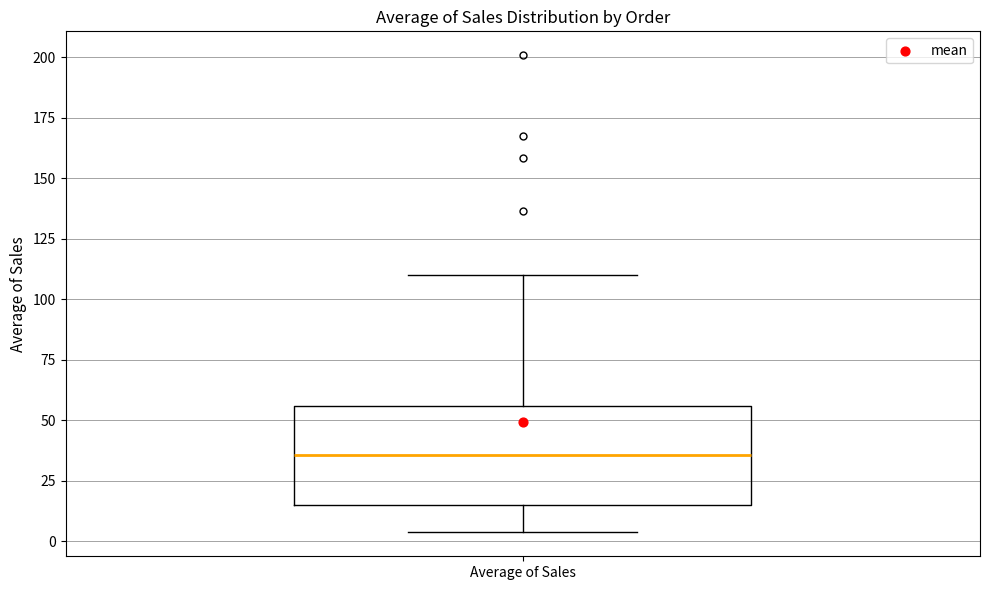

Transcribe this box plot: give where the median line is, the range the box spans, and where the two whiskers end, as read against the y-axis. The values are not printed on the chart, so give them approximately, as read against the axis.

median 35, box 15 to 55, whiskers 5 to 110